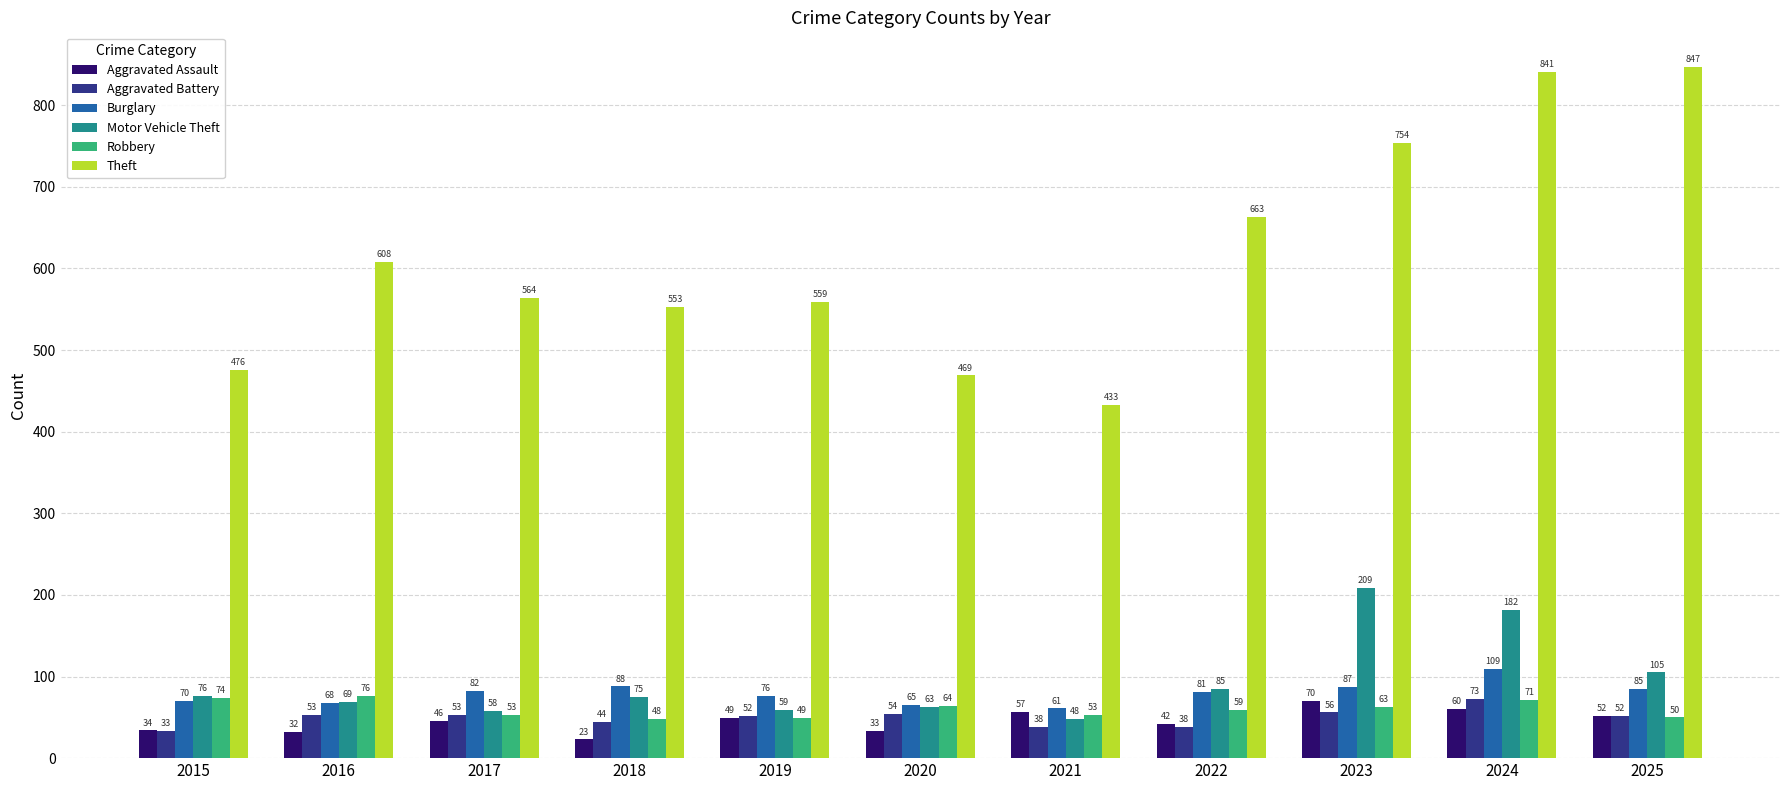

True or false: Motor Vehicle Theft has a value of 89 at 2023.

False